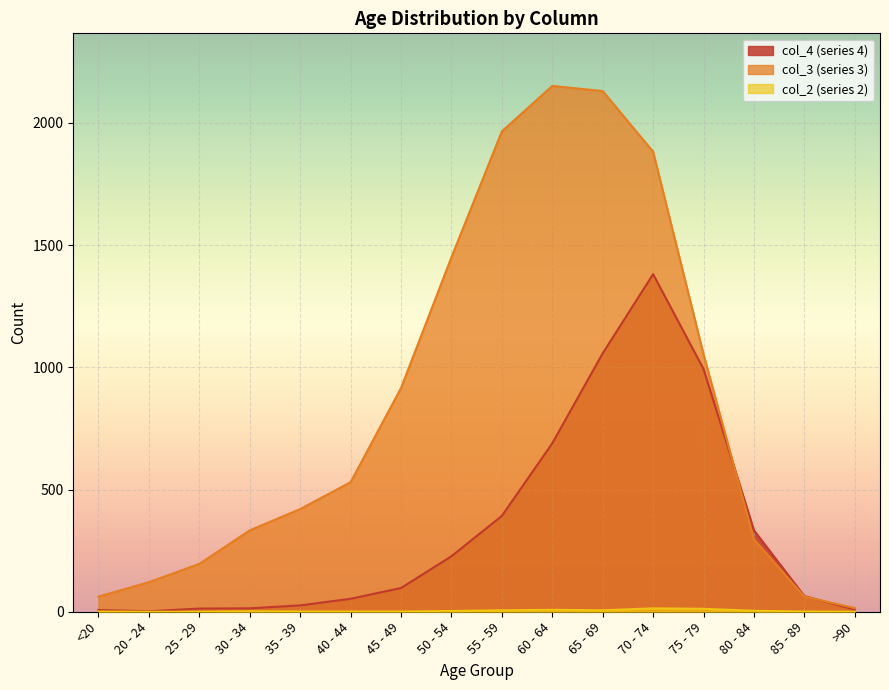

List the labels in order of col_4 value, smallest first.

20 - 24, <20, >90, 25 - 29, 30 - 34, 35 - 39, 40 - 44, 85 - 89, 45 - 49, 50 - 54, 80 - 84, 55 - 59, 60 - 64, 75 - 79, 65 - 69, 70 - 74